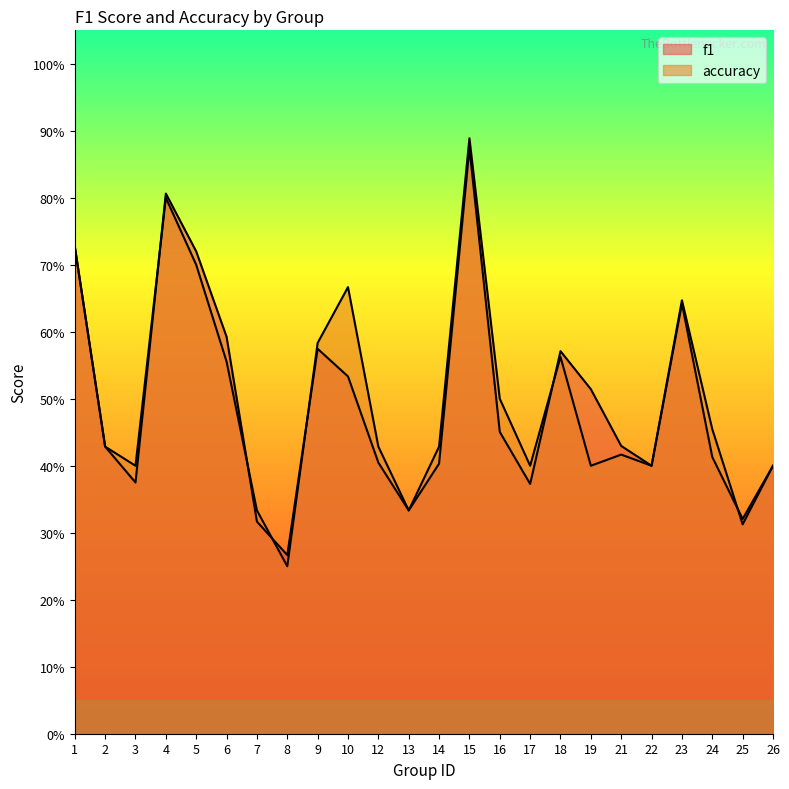

Where do accuracy and f1 first cross each other?

3 and 4